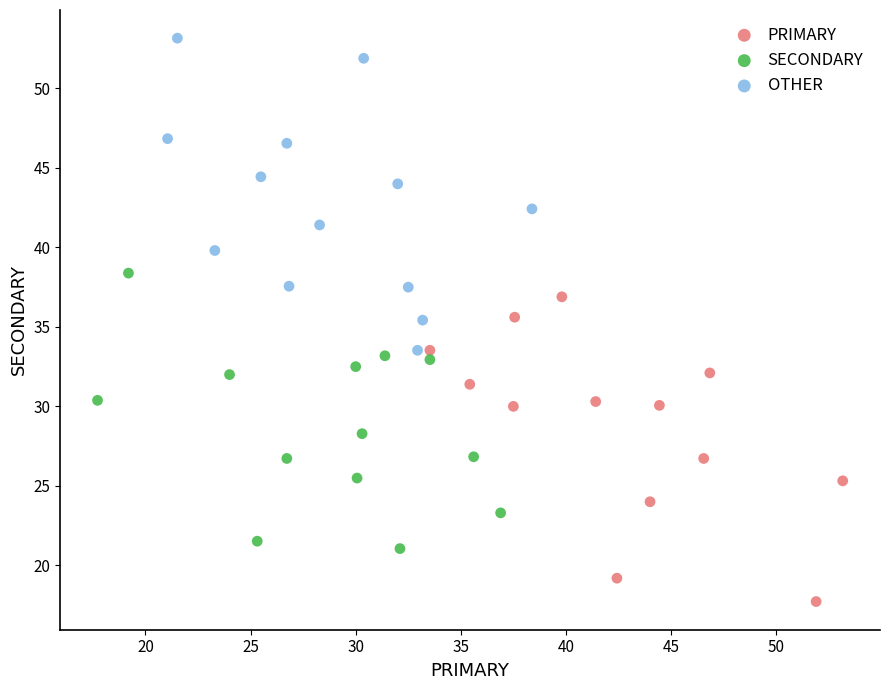

Which series reaches the maximum Y coordinate?

OTHER